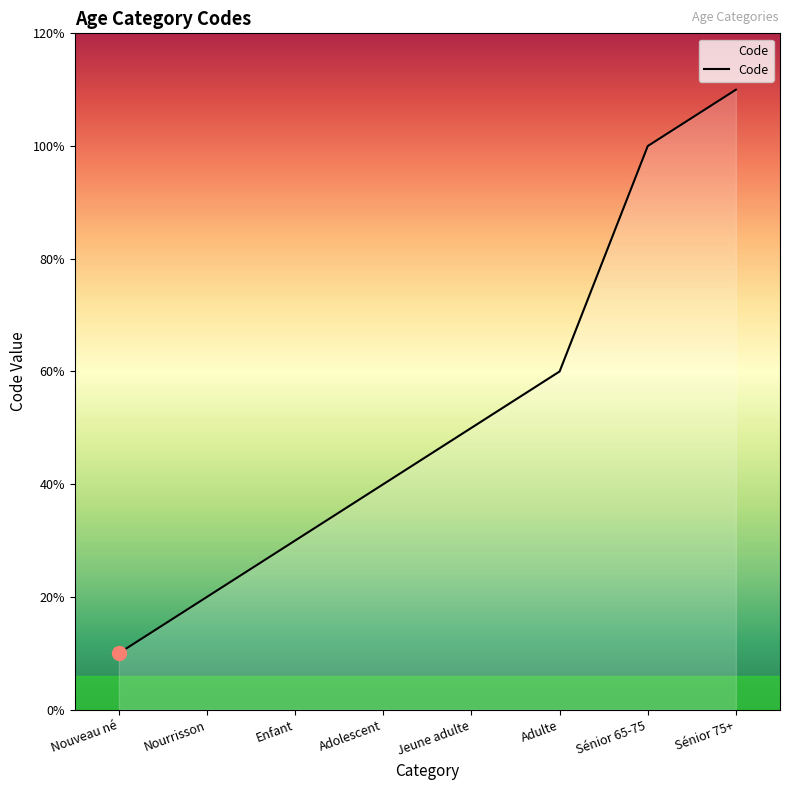

What is the label of the 4th point from the right?

Jeune adulte